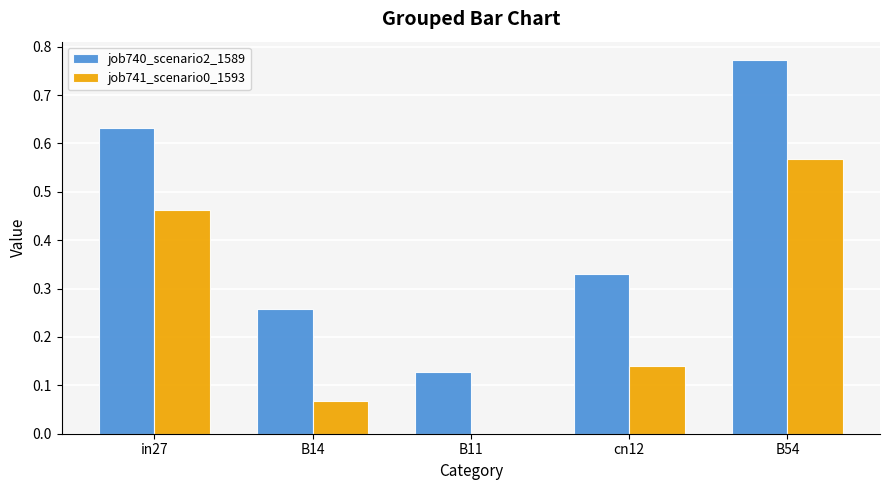

What is the difference between the job740_scenario2_1589 values at cn12 and B11?

0.2